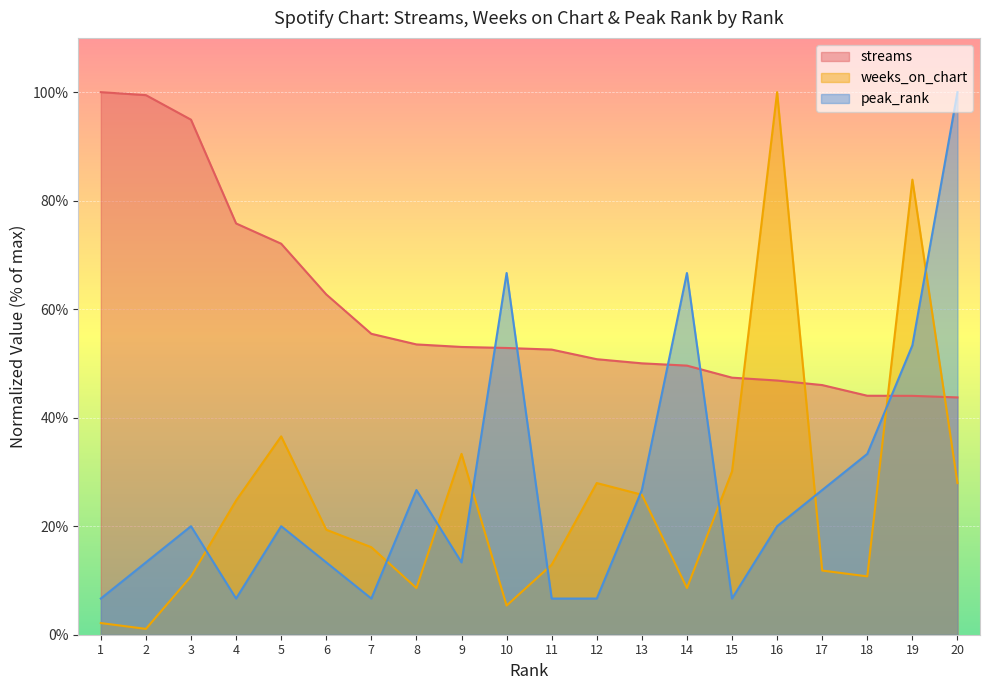

True or false: peak_rank has a value of 23.1 at 14.

False